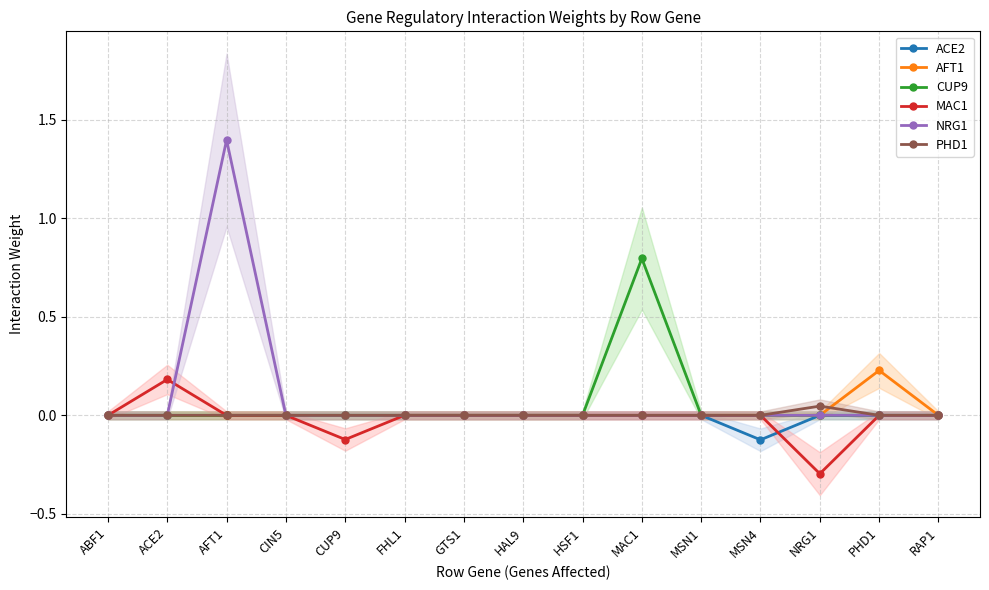

What position from the right is CIN5?

12